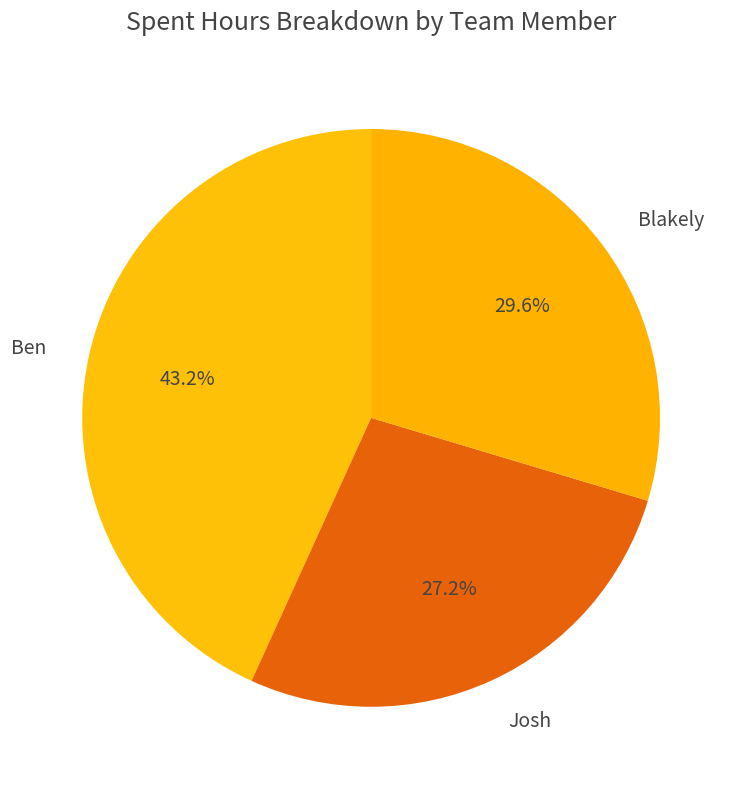

True or false: Josh accounts for 27% of the total.

True